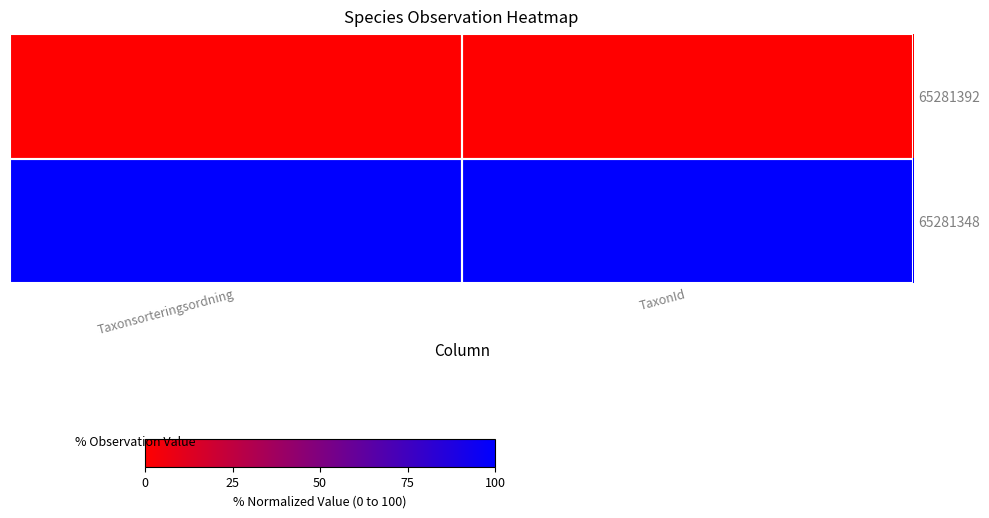

What is the greatest value displayed?

100